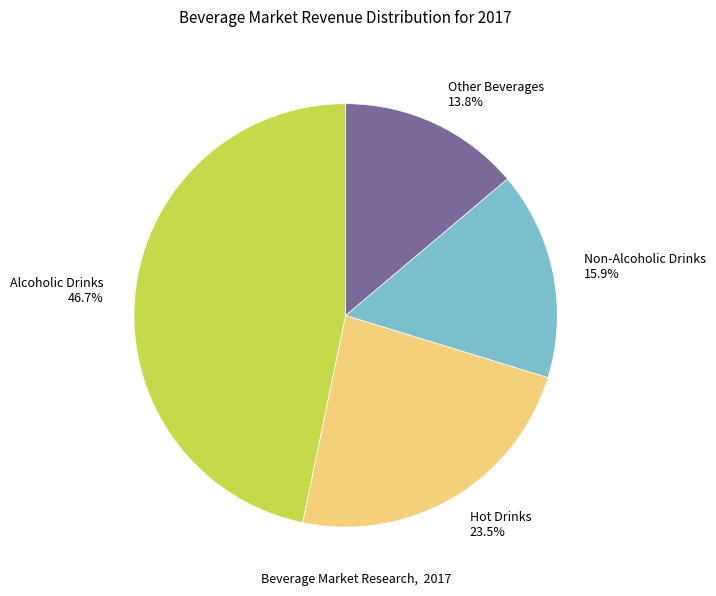

What is the largest slice in the pie chart?

Alcoholic Drinks